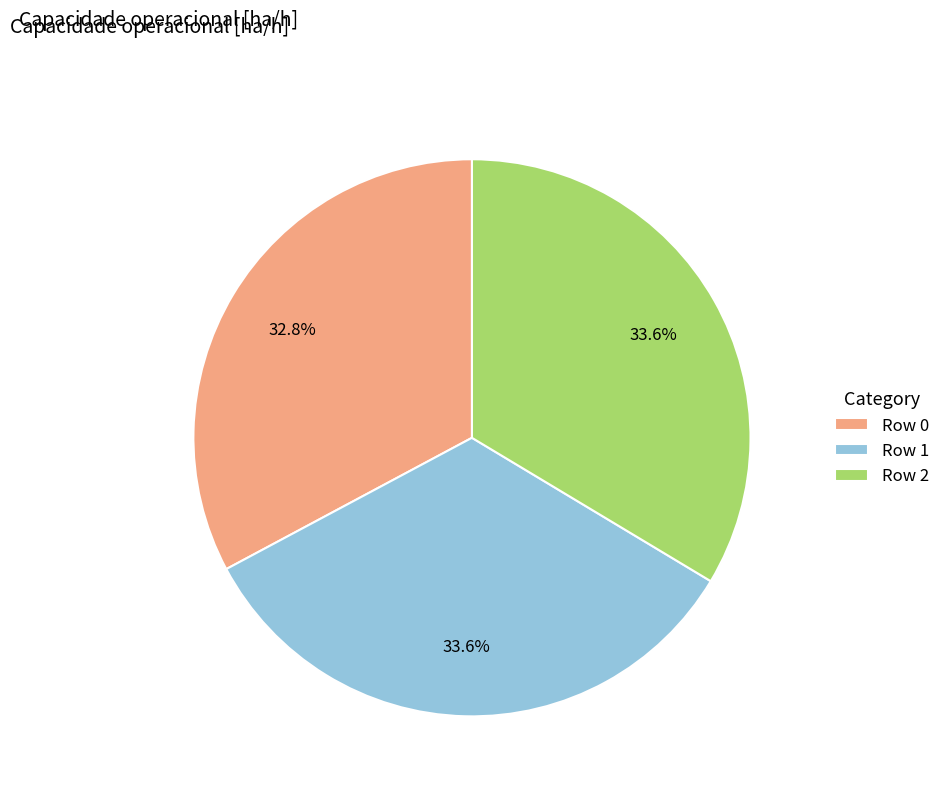

Count the number of slices in the pie.

3